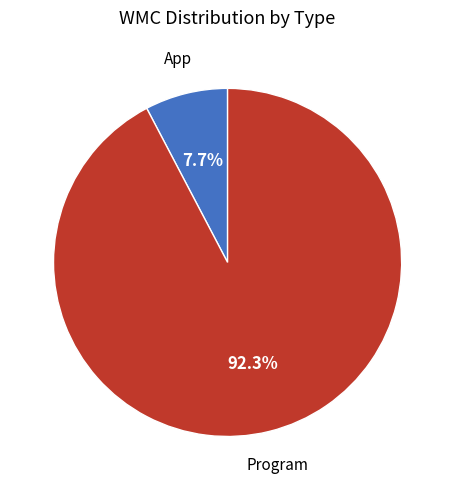

Is it true that Program is 92% of the pie?

True